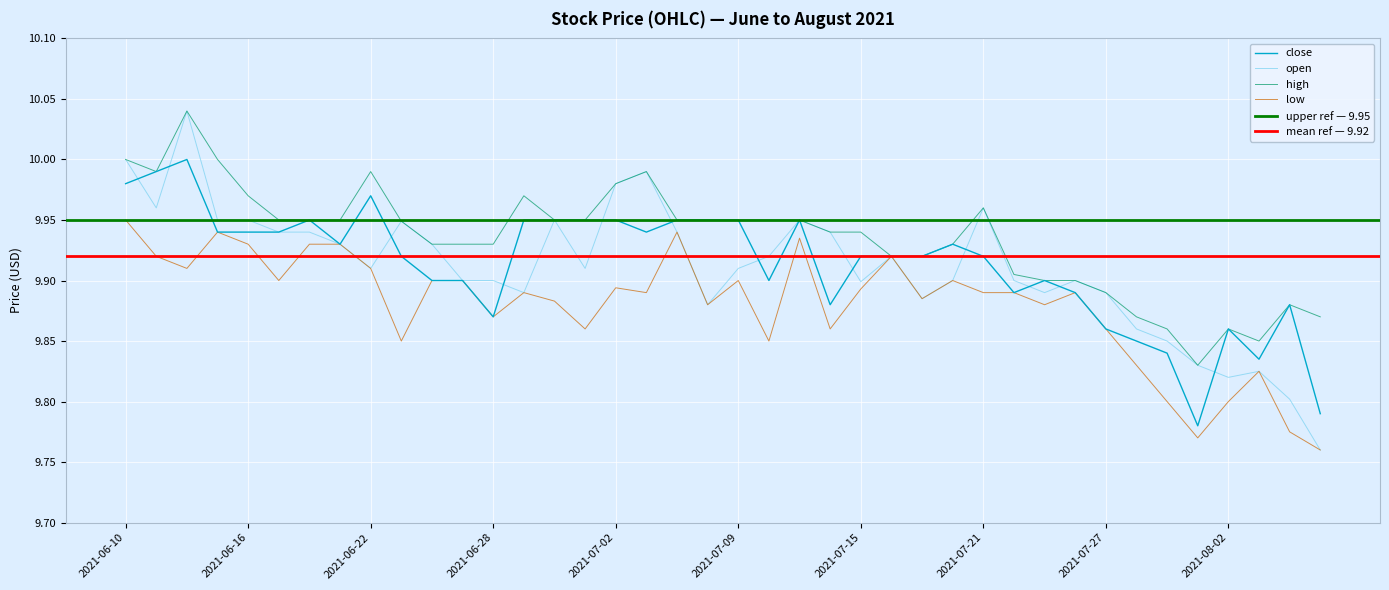

After their last crossing, which series has the higher values: close or open?

close